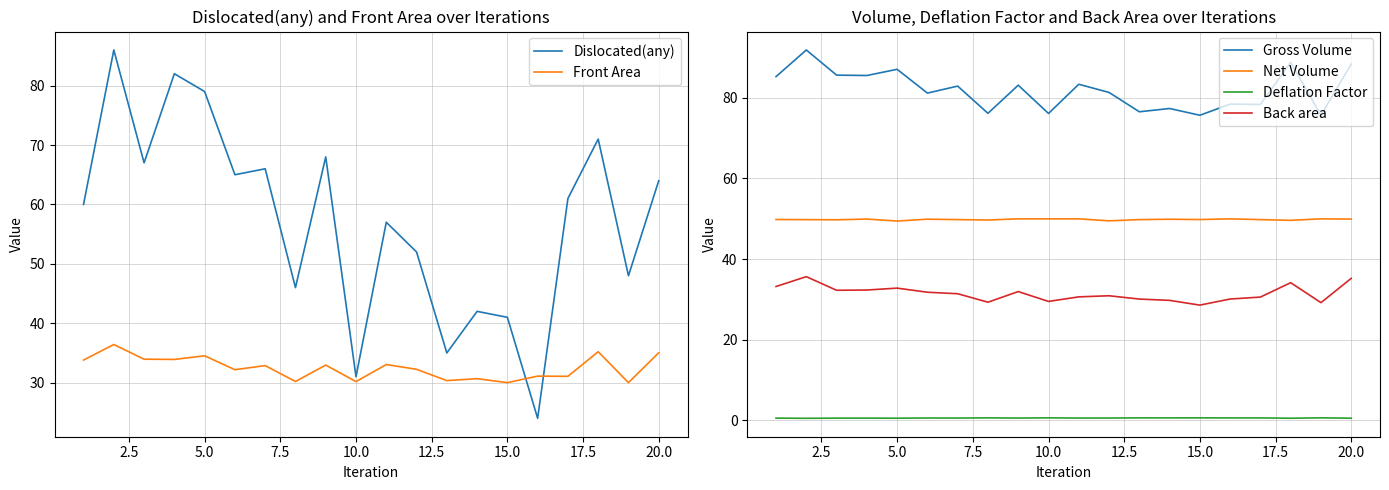

True or false: Gross Volume and Net Volume cross at least once.

False